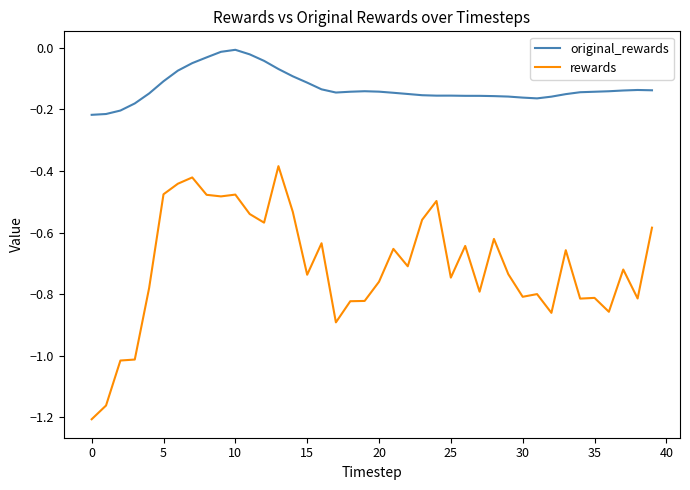

Which series has the widest spread of values?

rewards